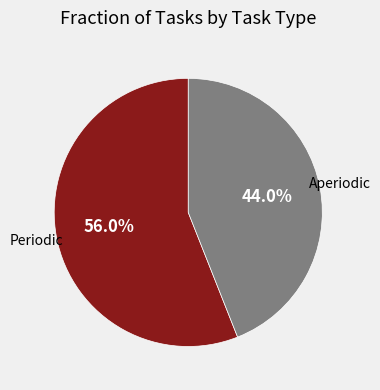

How many slices are in this pie chart?

2